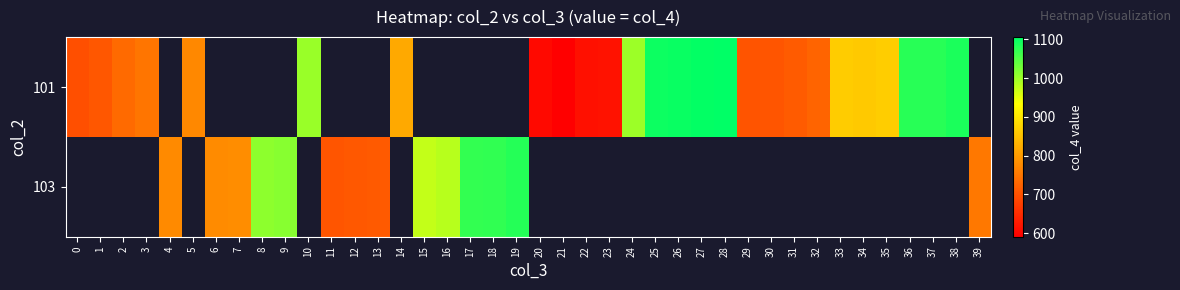

What is the difference between the maximum and minimum values in the 101 series?

515.2